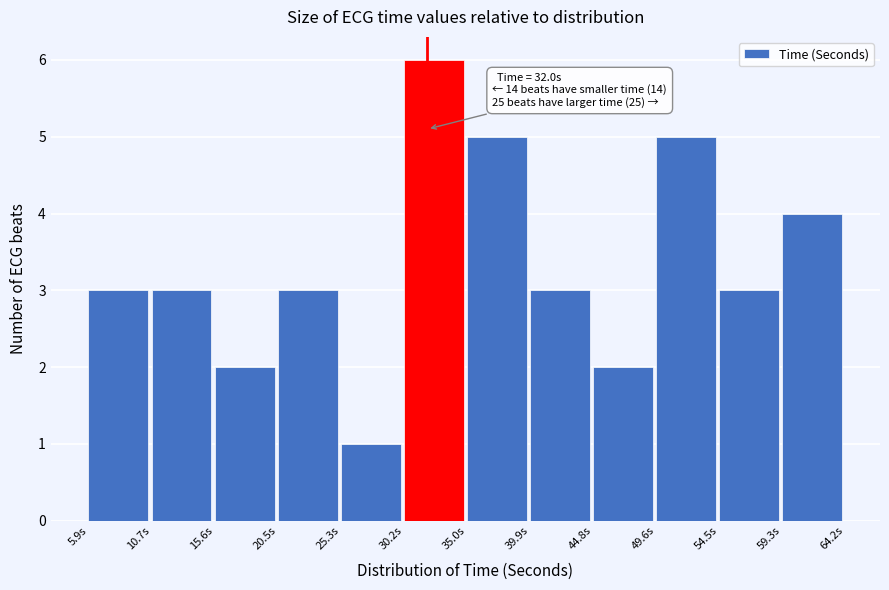

Over which range of the x-axis is the bar tallest?

30.0 to 35.0